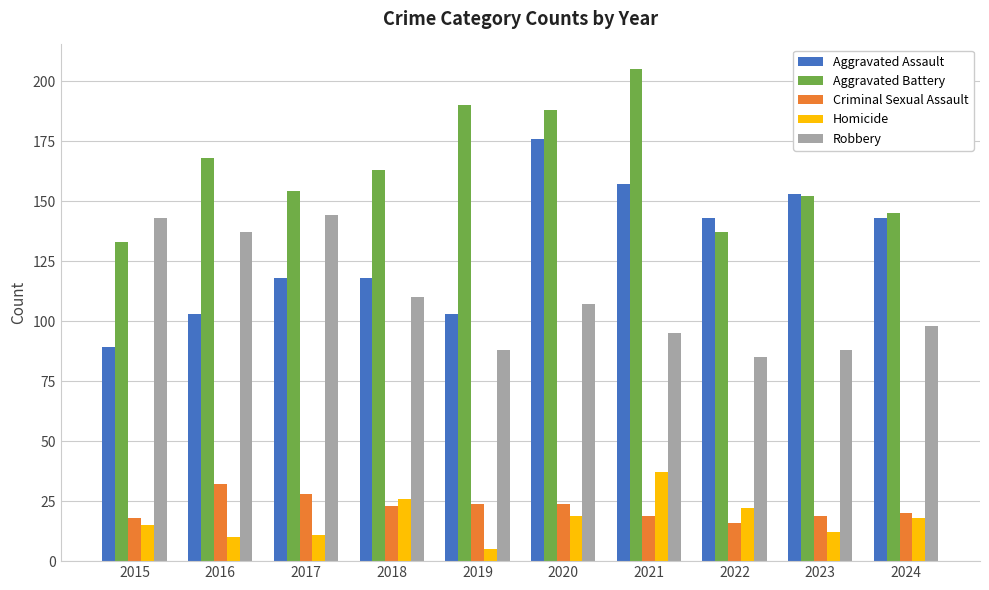

What are all the series names shown in the legend?

Aggravated Assault, Aggravated Battery, Criminal Sexual Assault, Homicide, Robbery